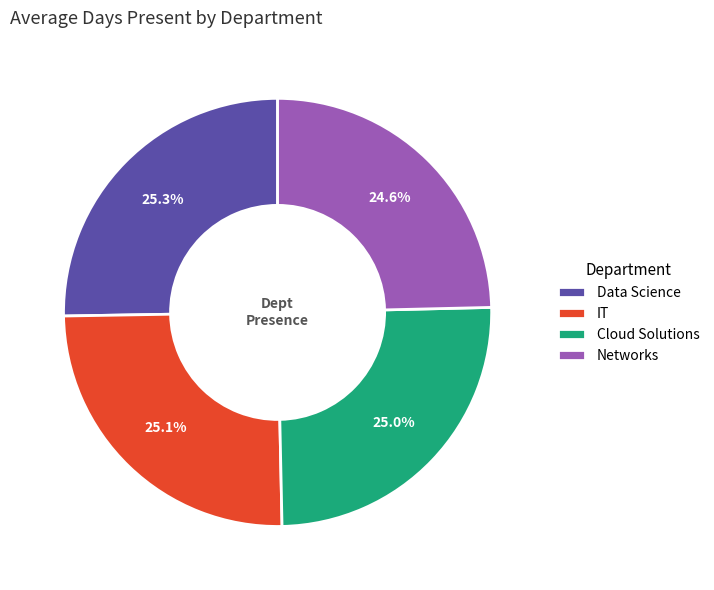

Approximately how many times larger is the value at IT compared to Cloud Solutions?

1.0